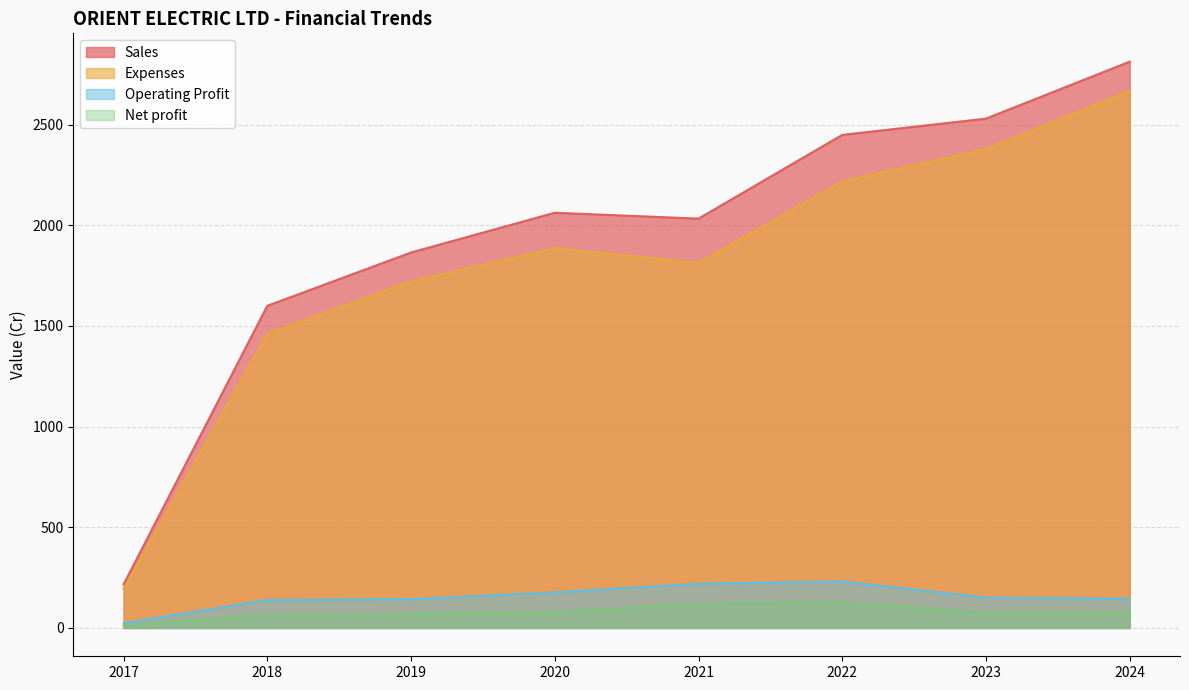

What is the average value of the Expenses series?

1791.8